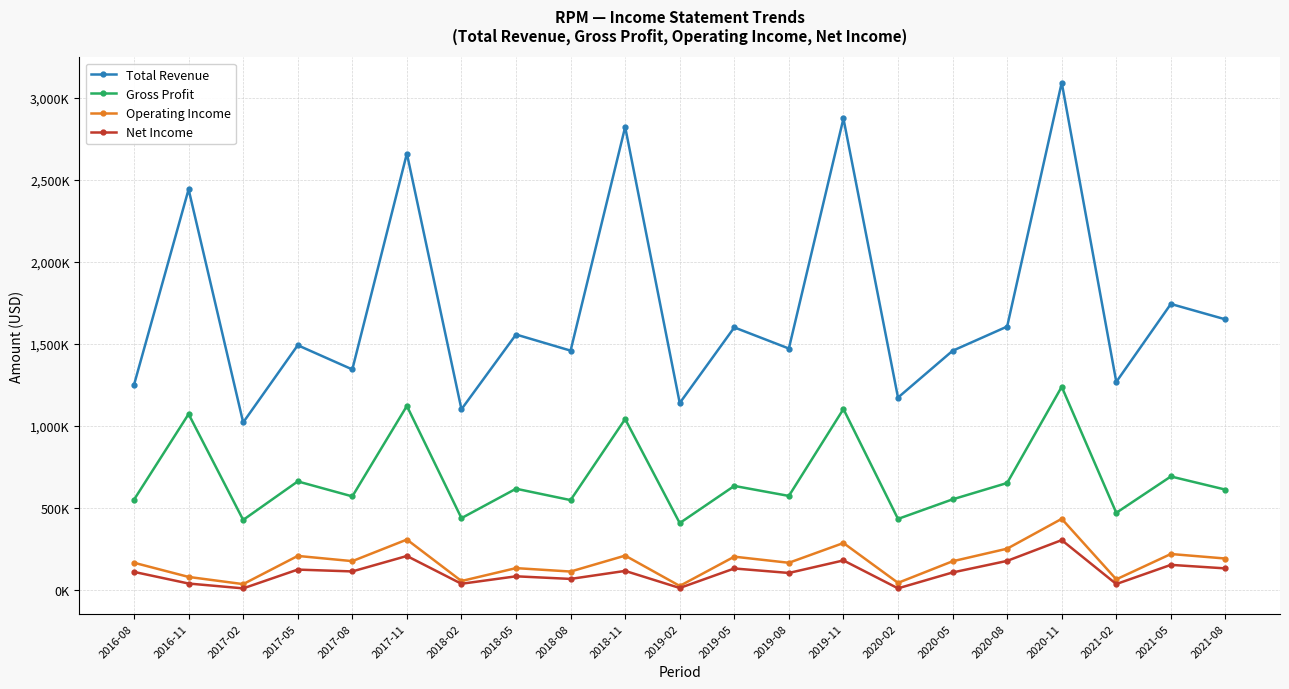

Is the value of Total Revenue at 2016-11 greater than the value of Operating Income at 2021-08?

Yes